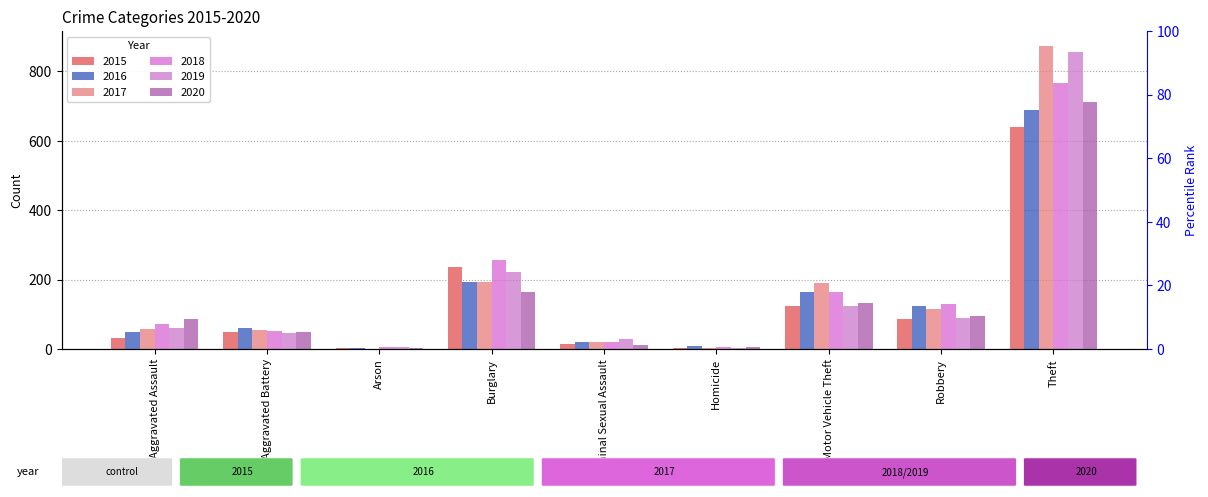

How many data points in 2015 are less than 50?

4